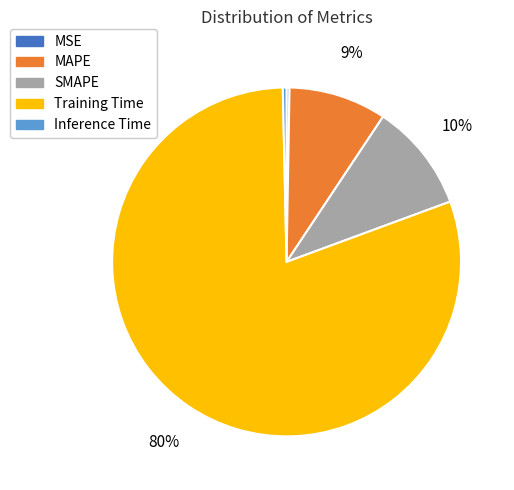

Is it true that Training Time is 80% of the pie?

True